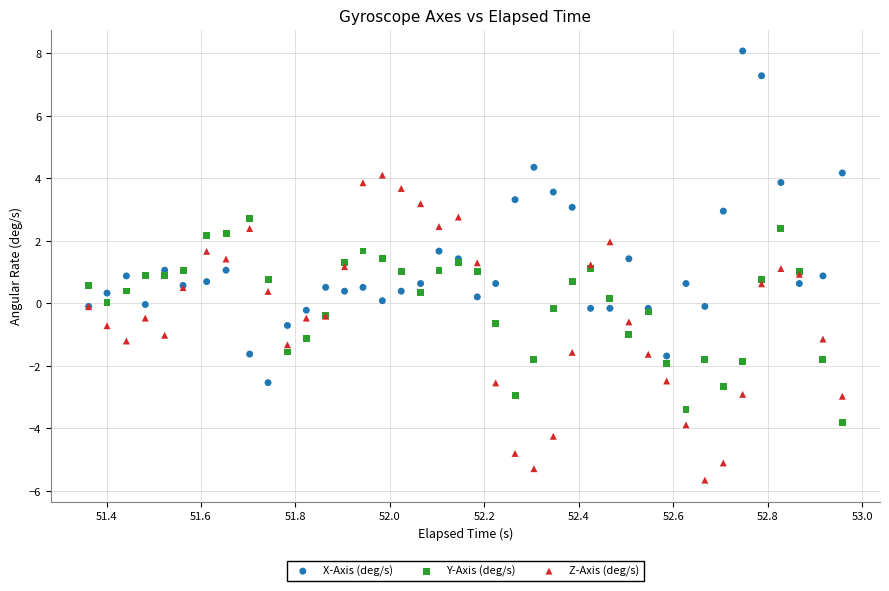

Which series has the largest Y range (max minus min)?

X-Axis (deg/s)